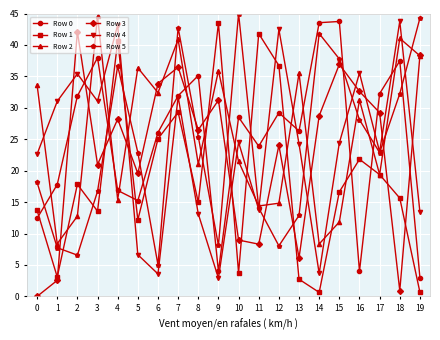

True or false: Row 2 and Row 4 intersect in this chart.

True